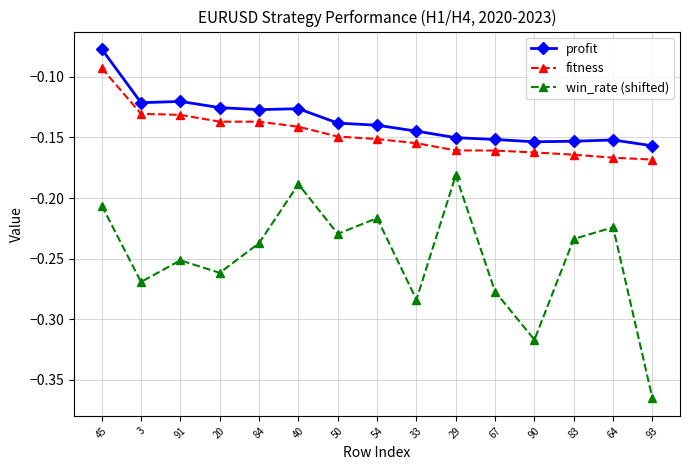

Between 20 and 90, which series saw the biggest shift?

win_rate (shifted)